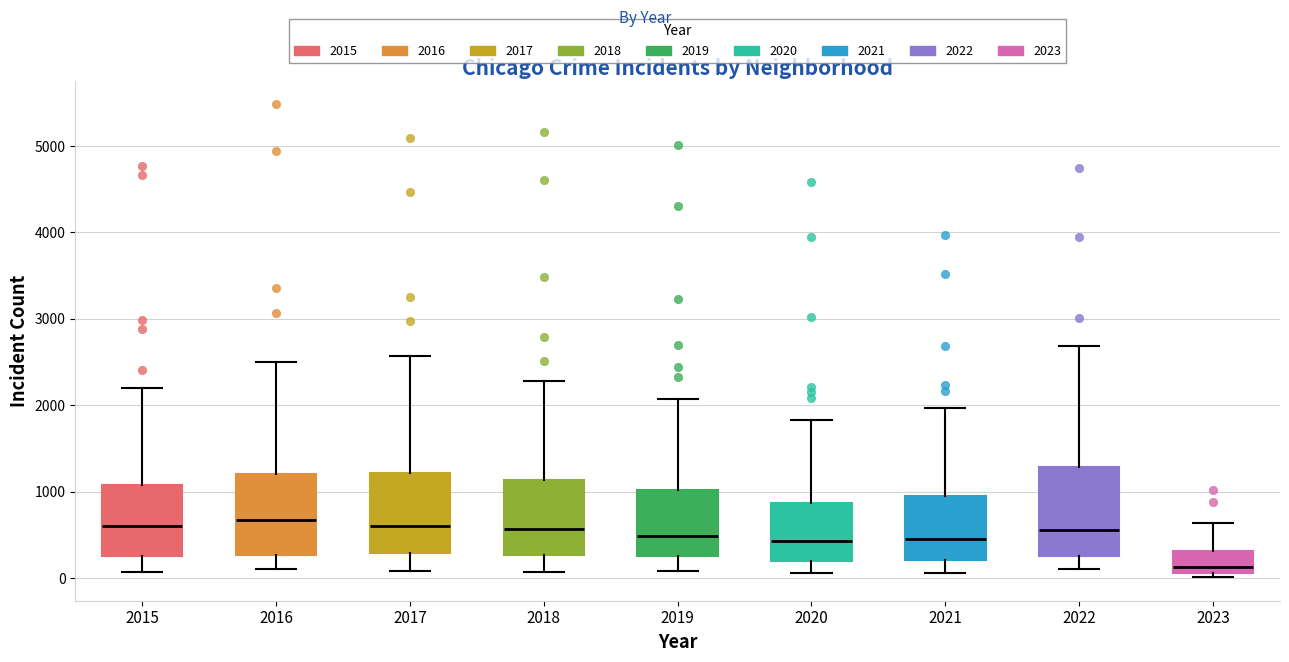

Reading left to right, read every box against the y-axis: the position of its median line, the range the box covers, and the ends of its whiskers. The values are not printed on the chart, so give them approximately, as read against the axis.

2015: median 600, box 300 to 1100, whiskers 100 to 2200
2016: median 700, box 300 to 1200, whiskers 100 to 2500
2017: median 600, box 300 to 1200, whiskers 100 to 2600
2018: median 600, box 300 to 1100, whiskers 100 to 2300
2019: median 500, box 300 to 1000, whiskers 100 to 2100
2020: median 400, box 200 to 900, whiskers 100 to 1800
2021: median 500, box 200 to 1000, whiskers 100 to 2000
2022: median 600, box 300 to 1300, whiskers 100 to 2700
2023: median 100 (just above the box's lower edge), box 100 to 300, whiskers 0 to 600